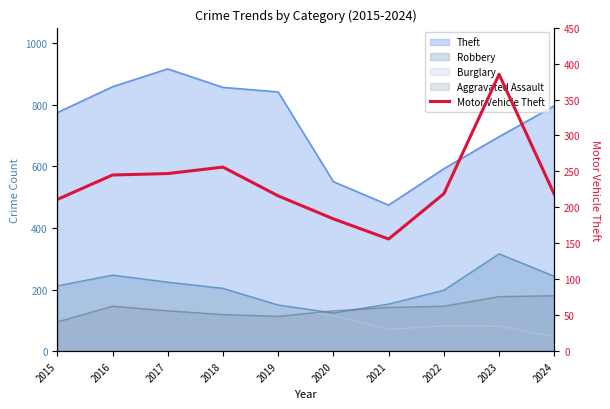

The value at 2024 is 118. True or false?

False